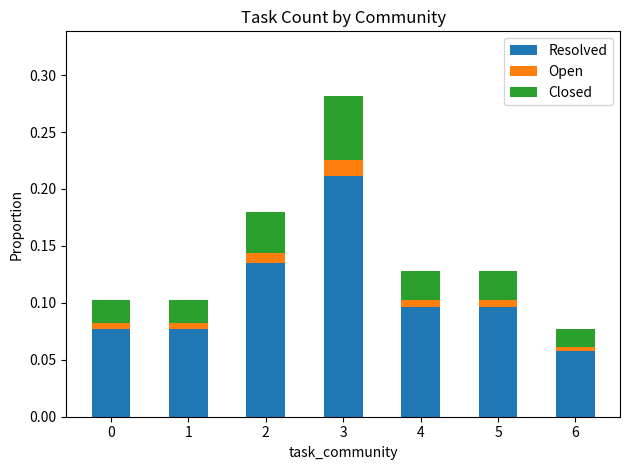

Is it true that Resolved equals 0.0 at 0?

False